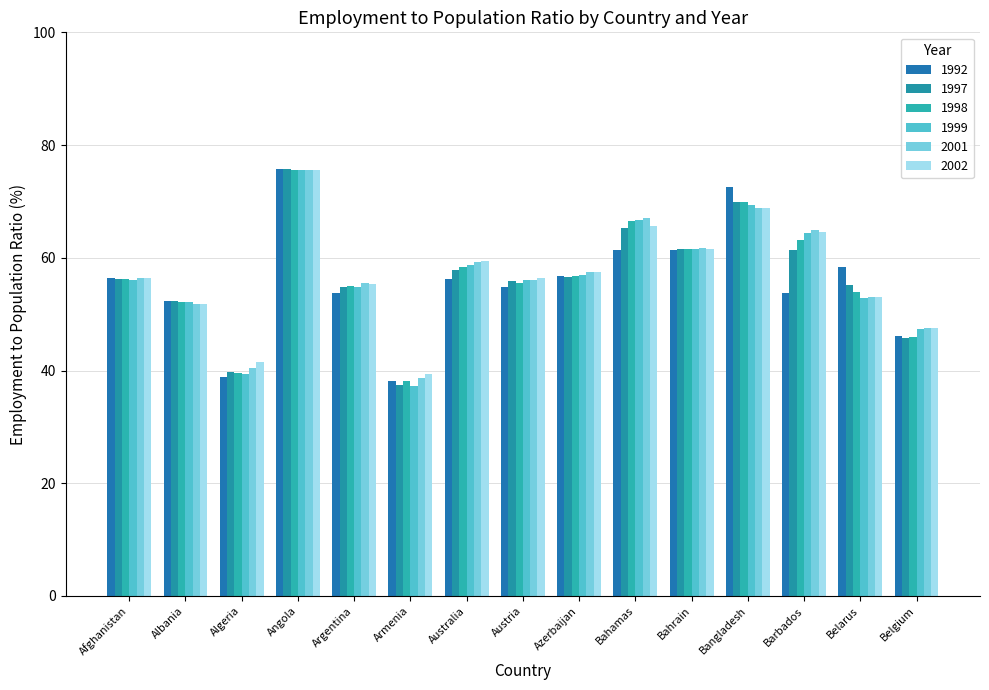

What is the lowest value of the 1997 series?

37.4